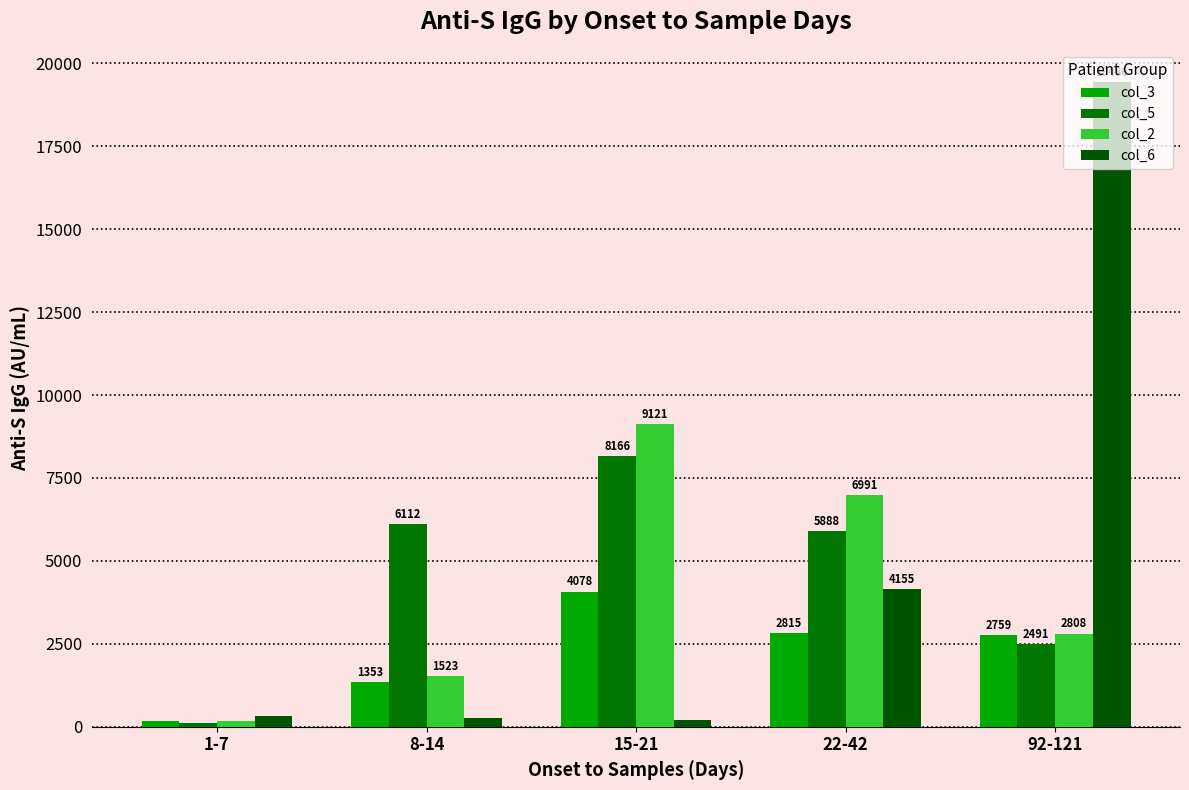

Which series has the largest total across all categories?

col_6